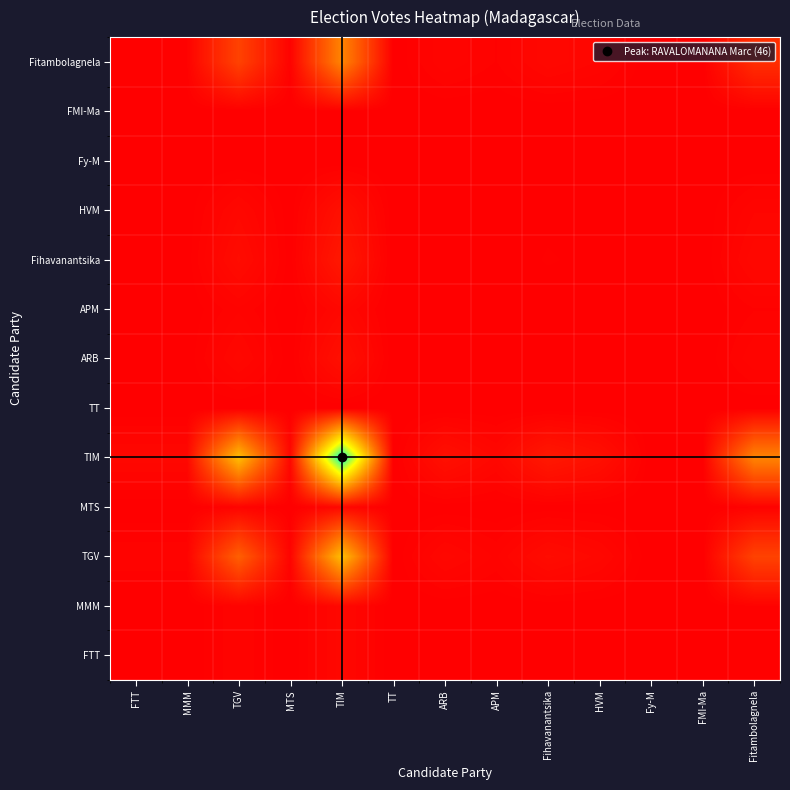

Rank the series at APM from lowest to highest value.

TT, Fy-M, FMI-Ma, FTT, MMM, MTS, APM, ARB, HVM, Fihavanantsika, Fitambolagnela, TGV, TIM